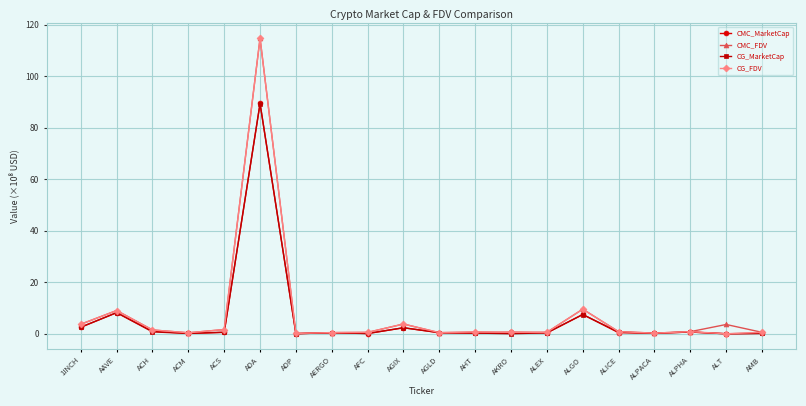

What is the difference between the second highest and second lowest values in the CMC_FDV series?

9.3